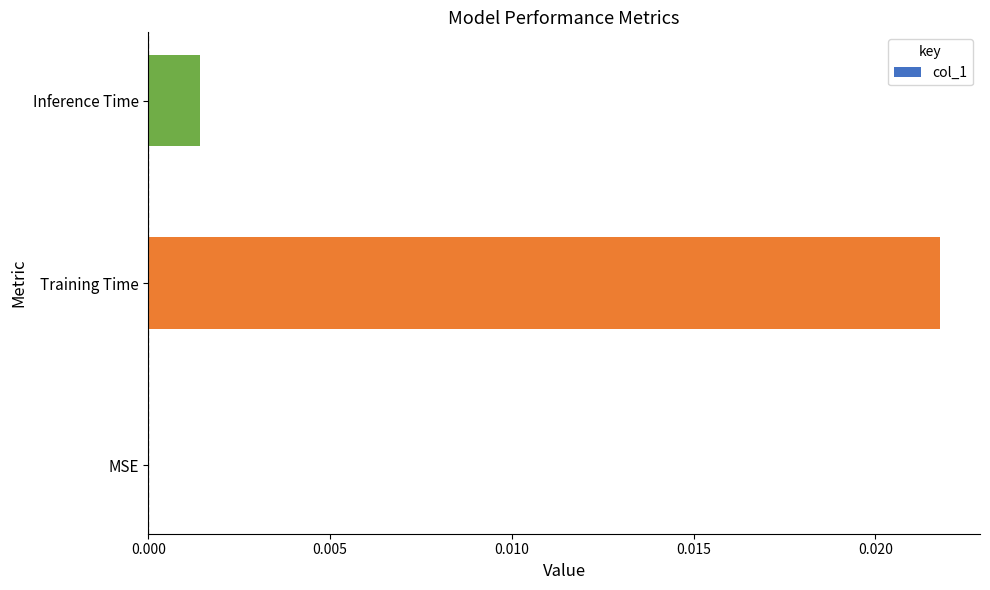

Which label corresponds to the largest value in the chart?

Training Time